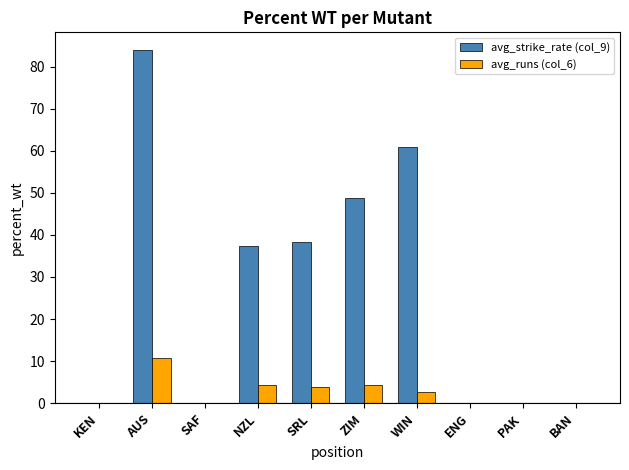

Which category has the highest value in the avg_runs (col_6) series?

AUS